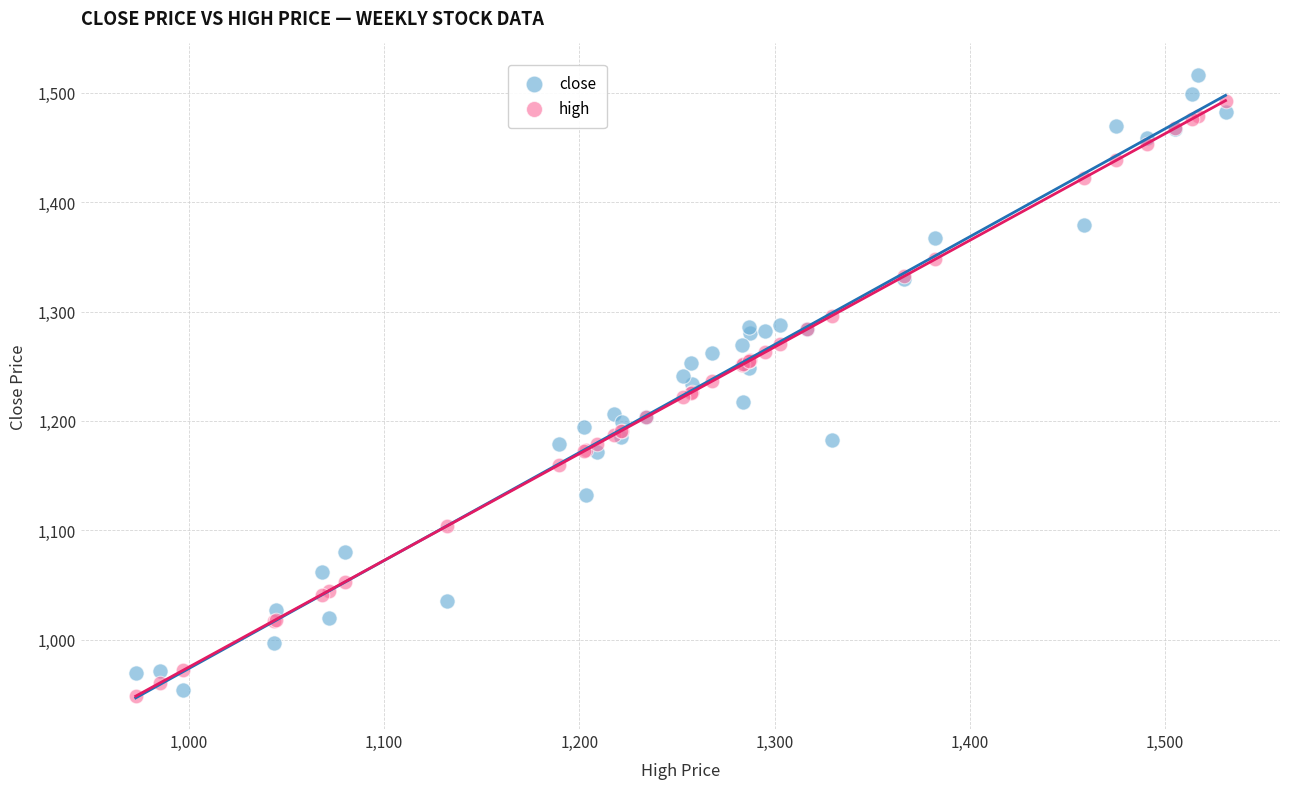

What are all the series names shown in the legend?

close, high